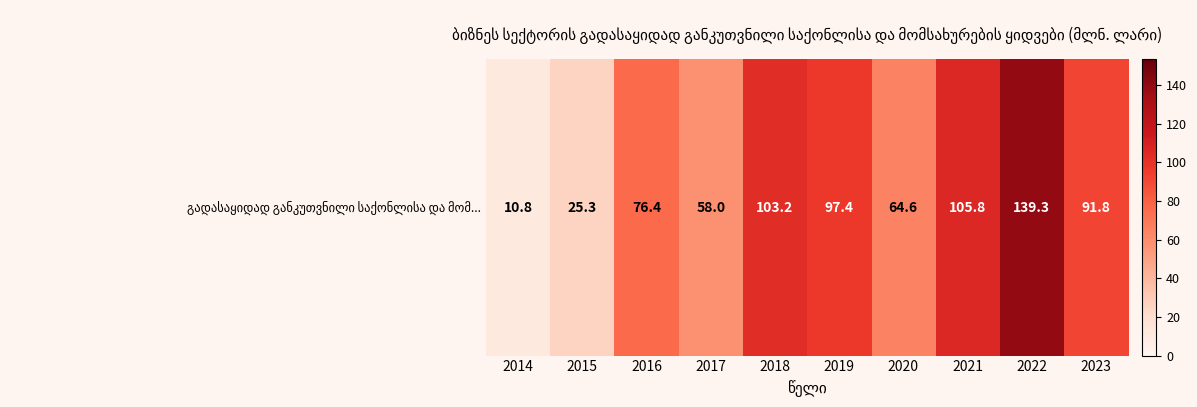

What is the change in value from 2015 to 2018?

+77.9